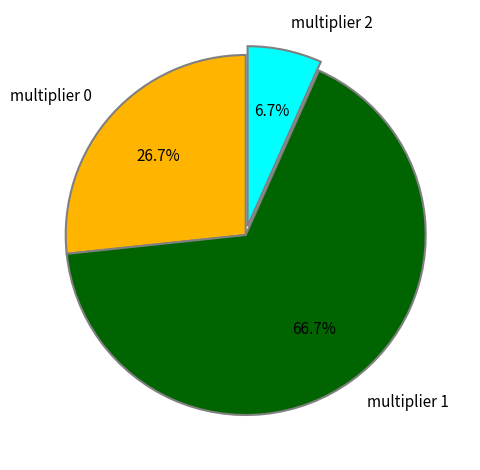

Rank the categories by value from lowest to highest.

multiplier 2, multiplier 0, multiplier 1